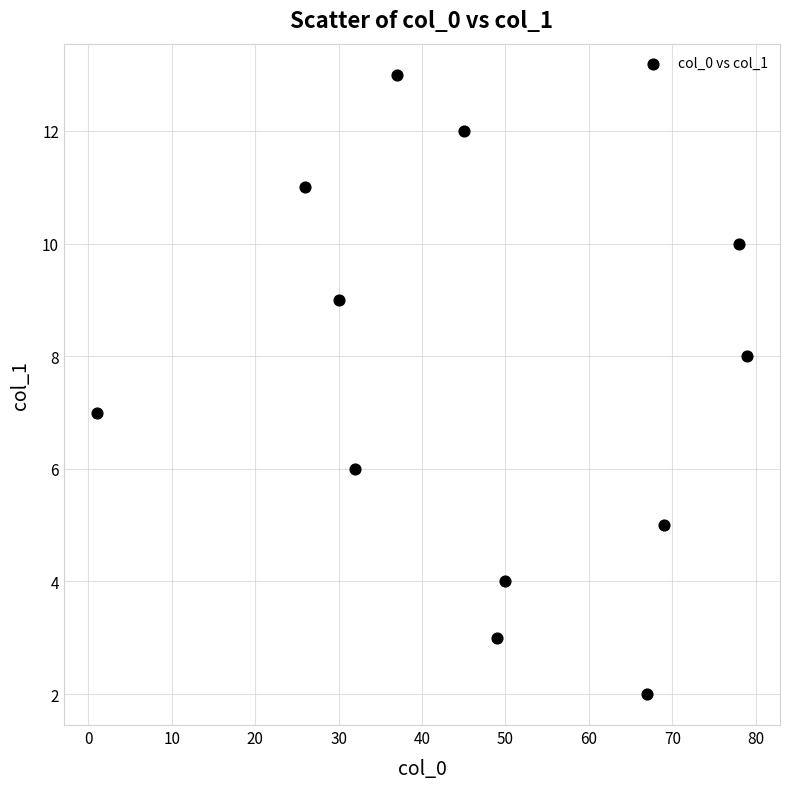

What is the average Y value?

7.5